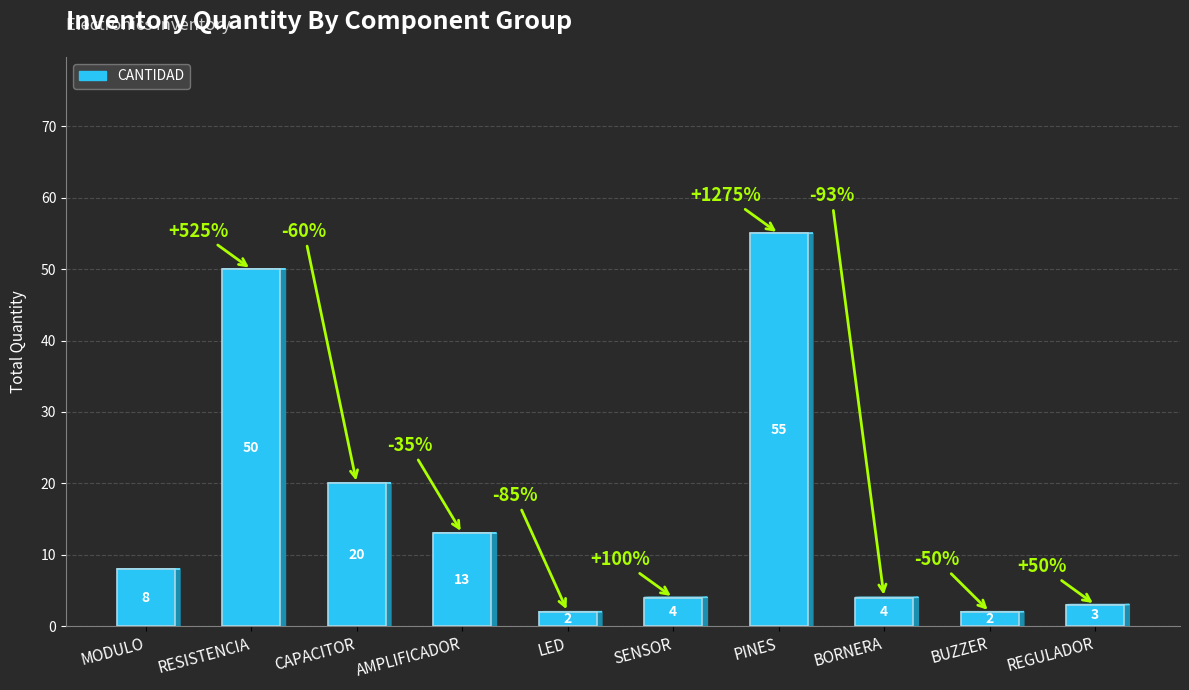

How many values are below 8?

5